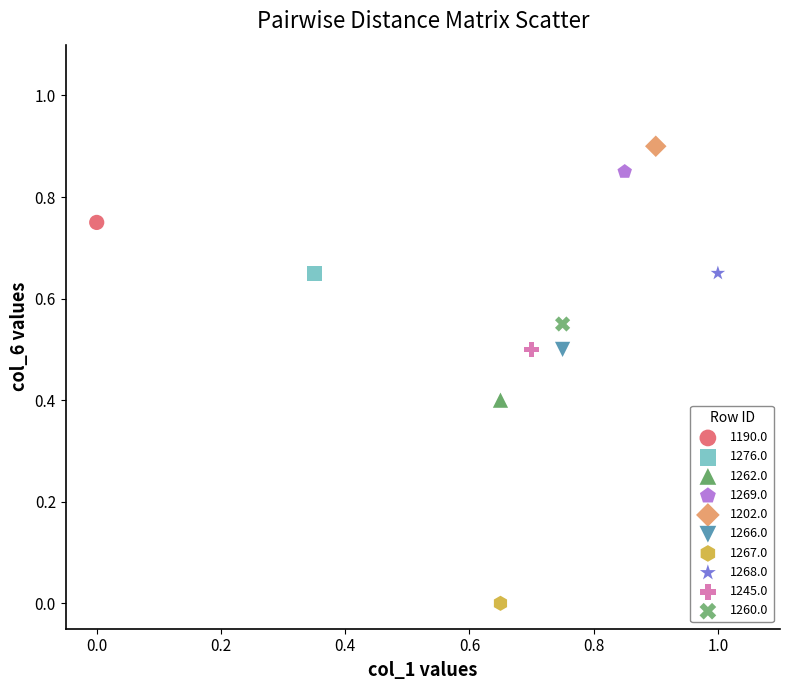

Which series reaches the maximum Y coordinate?

1202.0